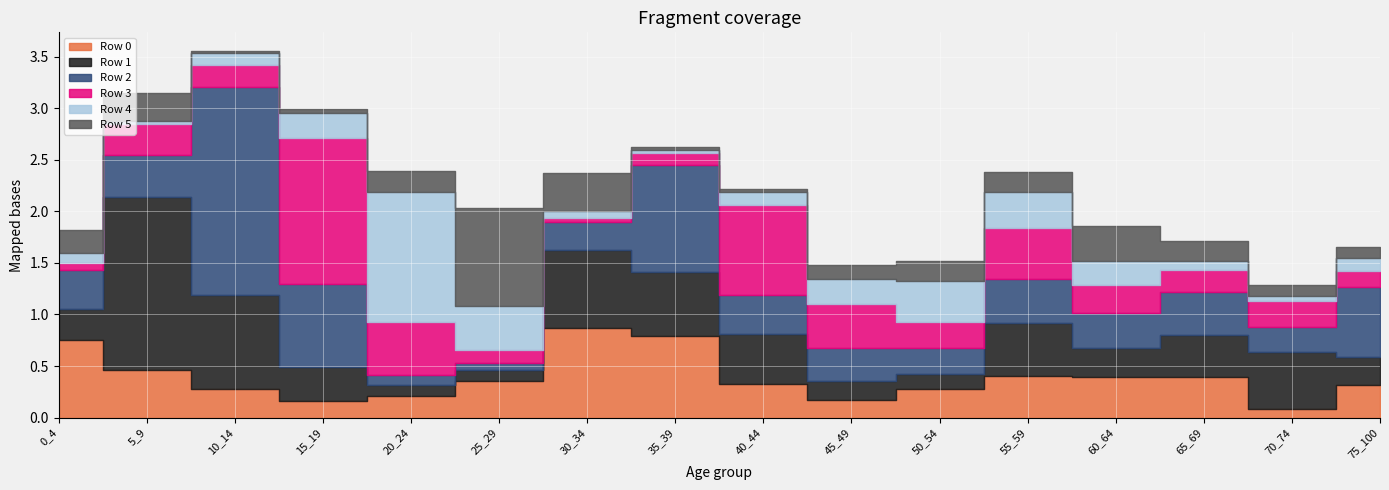

What are all the series names shown in the legend?

Row 0, Row 1, Row 2, Row 3, Row 4, Row 5